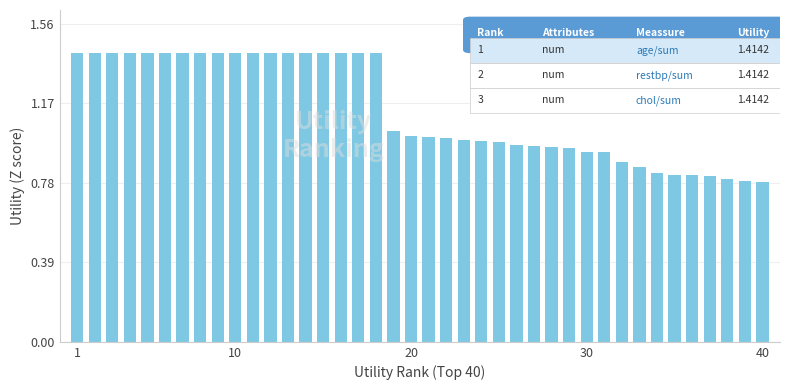

What is the value of the 8th bar from the left?

1.4